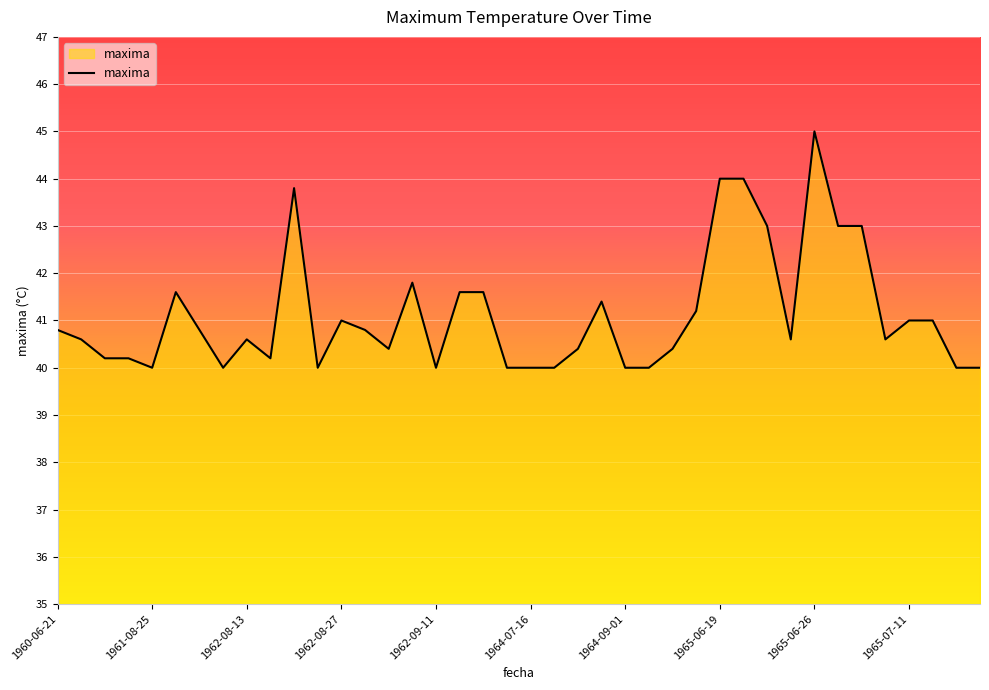

What is the difference between the maximum and minimum values?

5.0